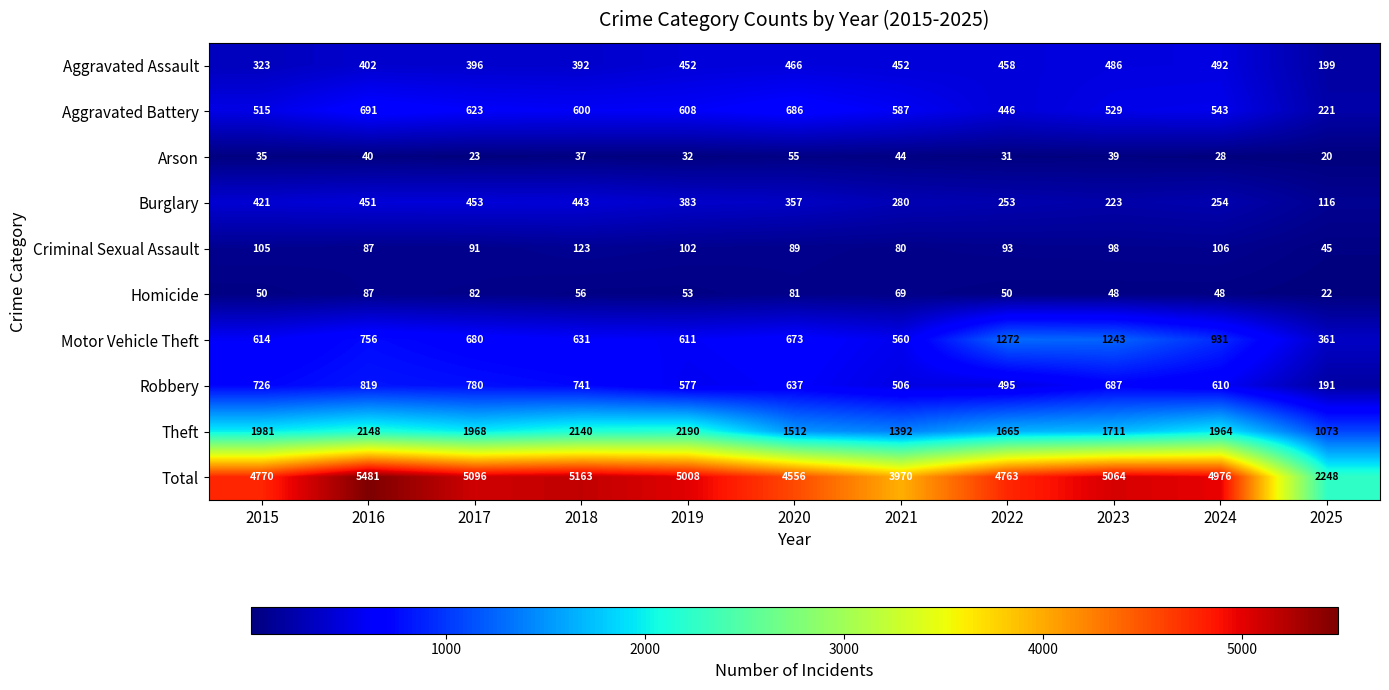

Rank the series by their maximum value, from lowest to highest.

Arson, Homicide, Criminal Sexual Assault, Burglary, Aggravated Assault, Aggravated Battery, Robbery, Motor Vehicle Theft, Theft, Total